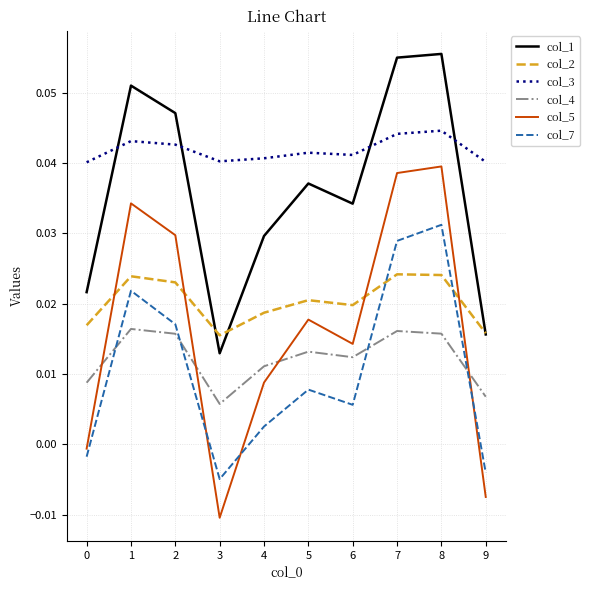

The value of col_5 at 1 is 0.0. True or false?

True